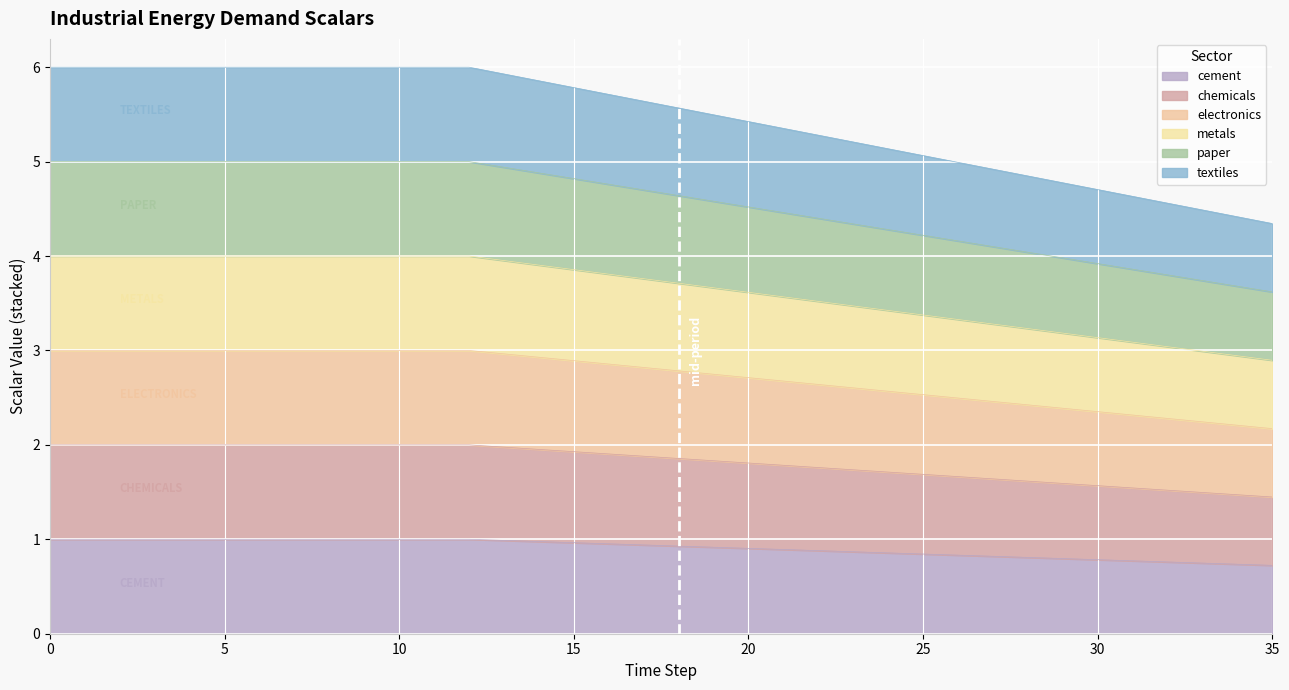

The textiles series shows 8.6 at 19. True or false?

False